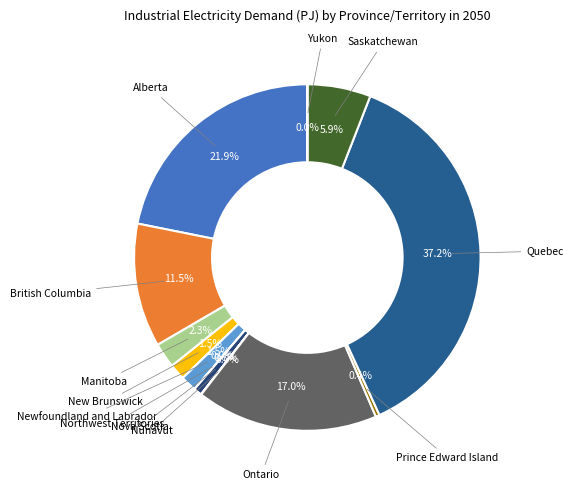

To the nearest percent, what is the combined percentage of Prince Edward Island and Manitoba?

3%